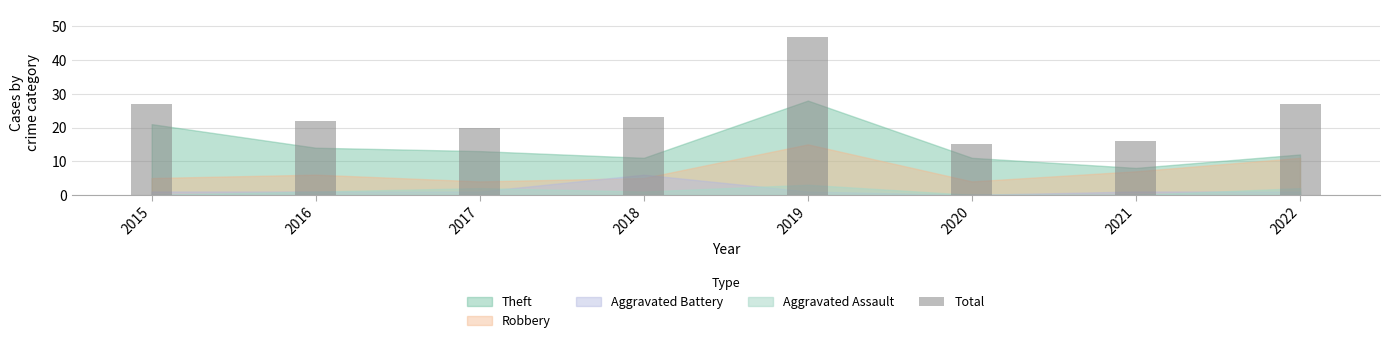

What is the maximum value shown in the chart?

47